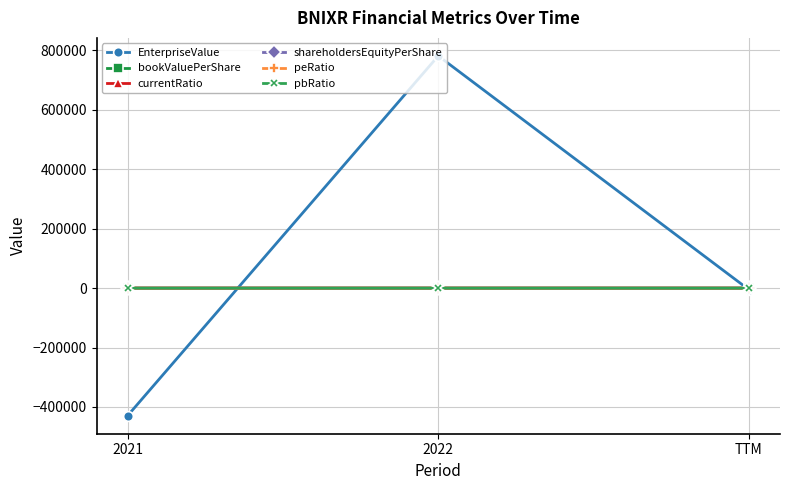

Between 2022 and TTM, which series saw the biggest shift?

EnterpriseValue